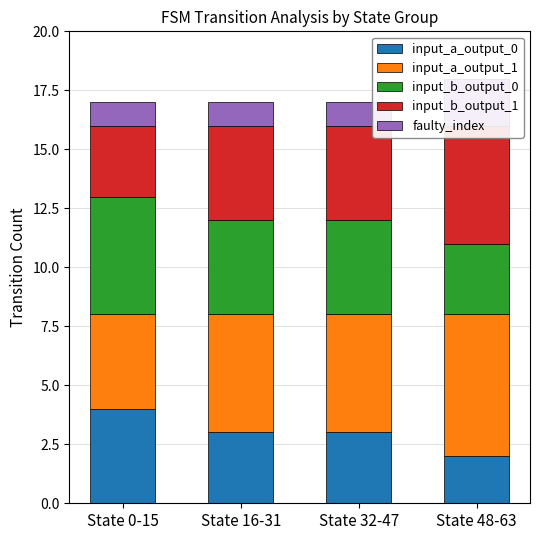

How many bars are there in total?

20